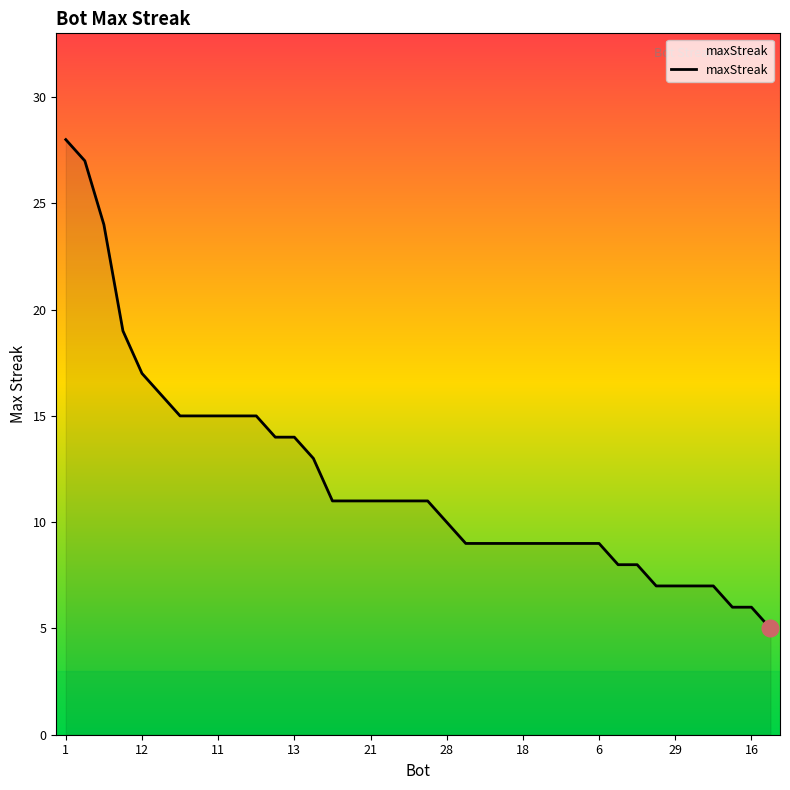

What is the maximum value shown in the chart?

28